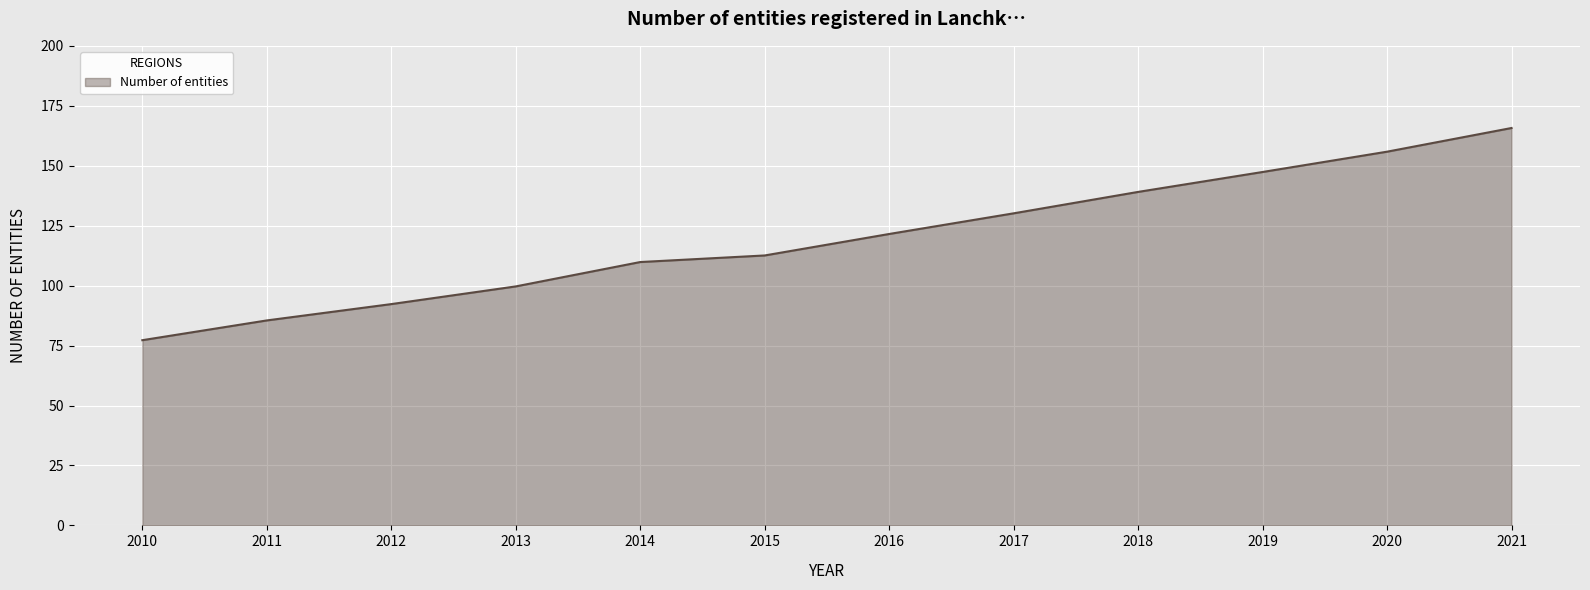

Reading left to right, what are all the values shown in this chart?

2010=77.2	2011=85.5	2012=92.3	2013=99.7	2014=109.8	2015=112.6	2016=121.5	2017=130.1	2018=139.1	2019=147.4	2020=155.9	2021=165.7